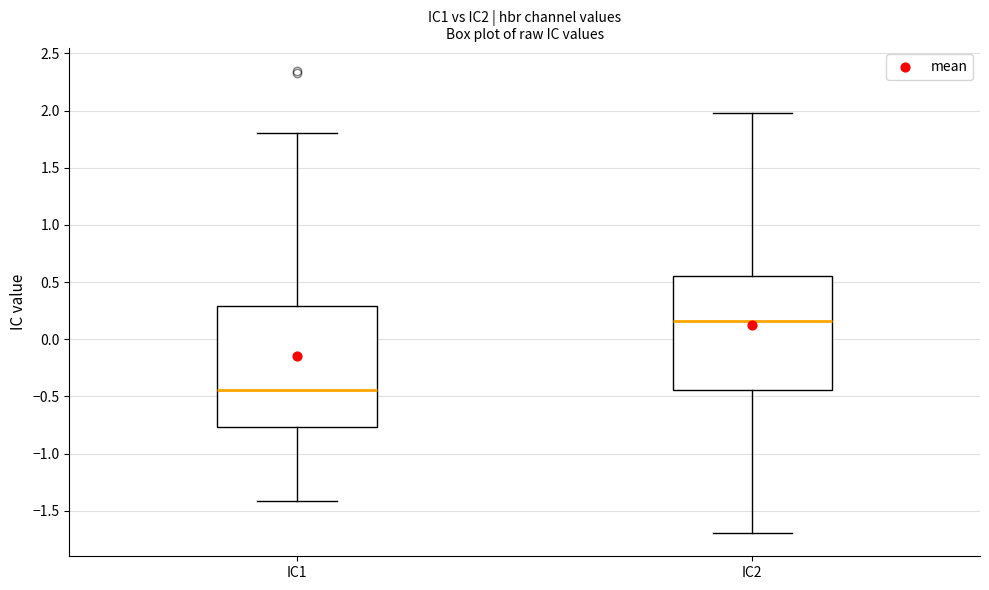

Which box is the tallest, from its lower edge to its upper edge?

IC1